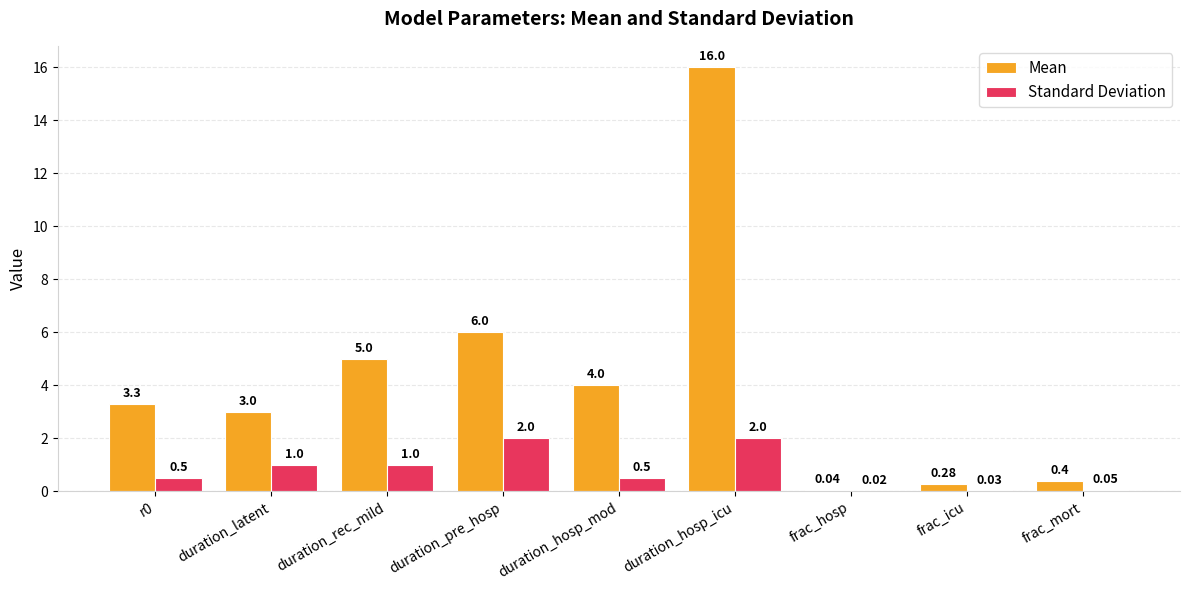

Which series changed the most between r0 and duration_latent?

Standard Deviation